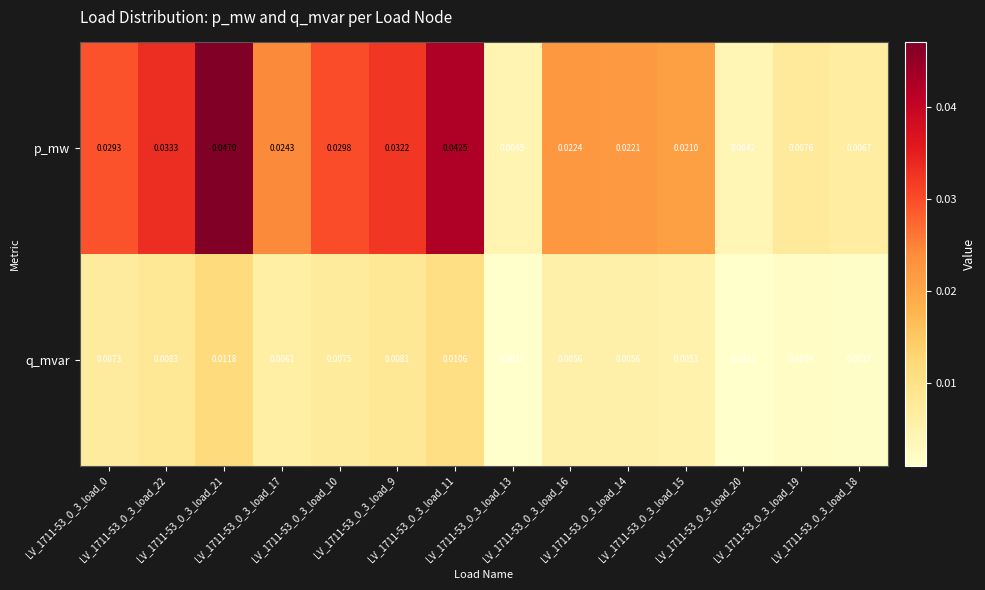

Which series has the largest range (max minus min)?

p_mw